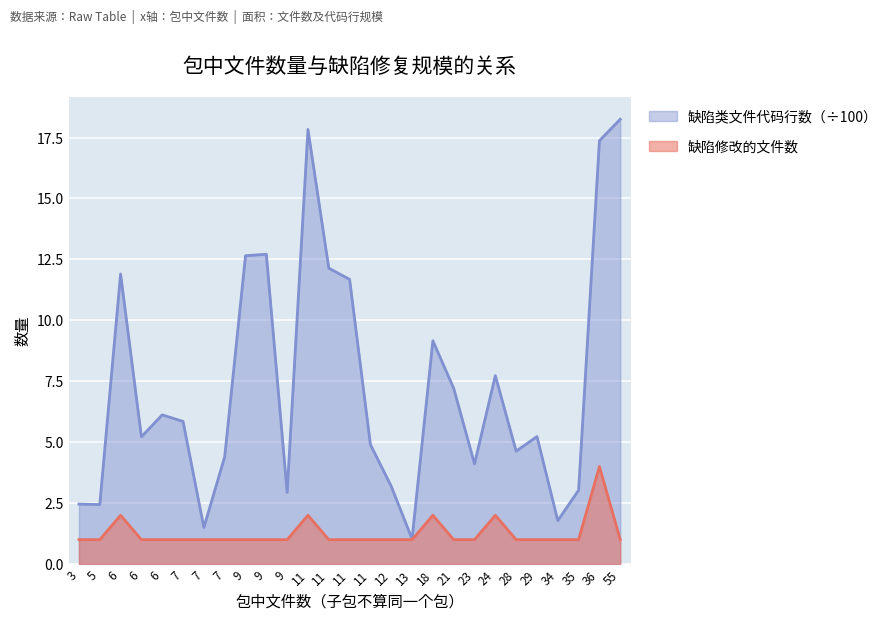

Between 12 and 34, which series saw the biggest shift?

缺陷类文件代码行数（÷100）